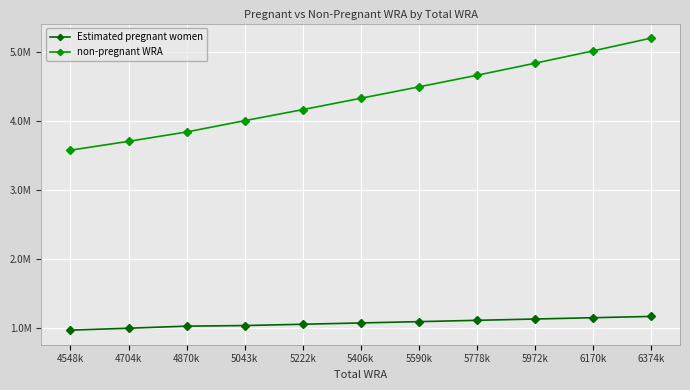

What are all the series names shown in the legend?

Estimated pregnant women, non-pregnant WRA